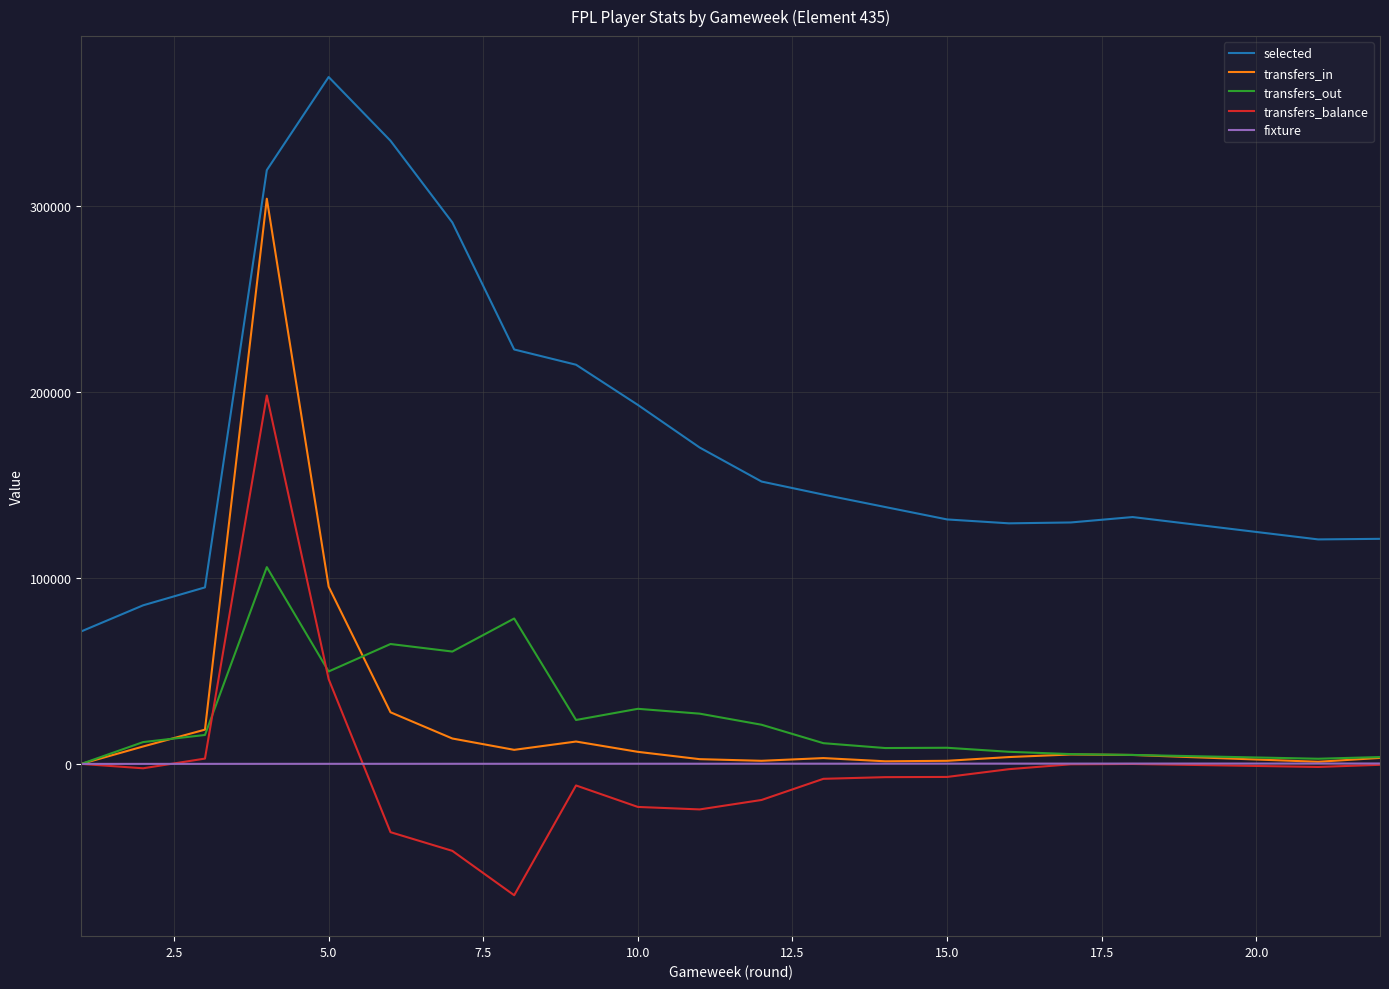

Is this an area chart (filled region under the line)?

No